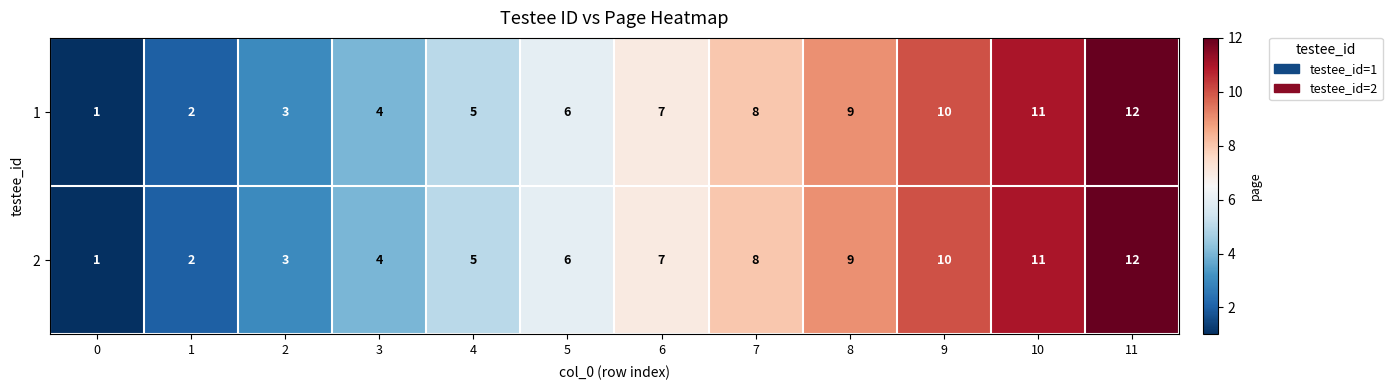

Count the number of data series in this chart.

2